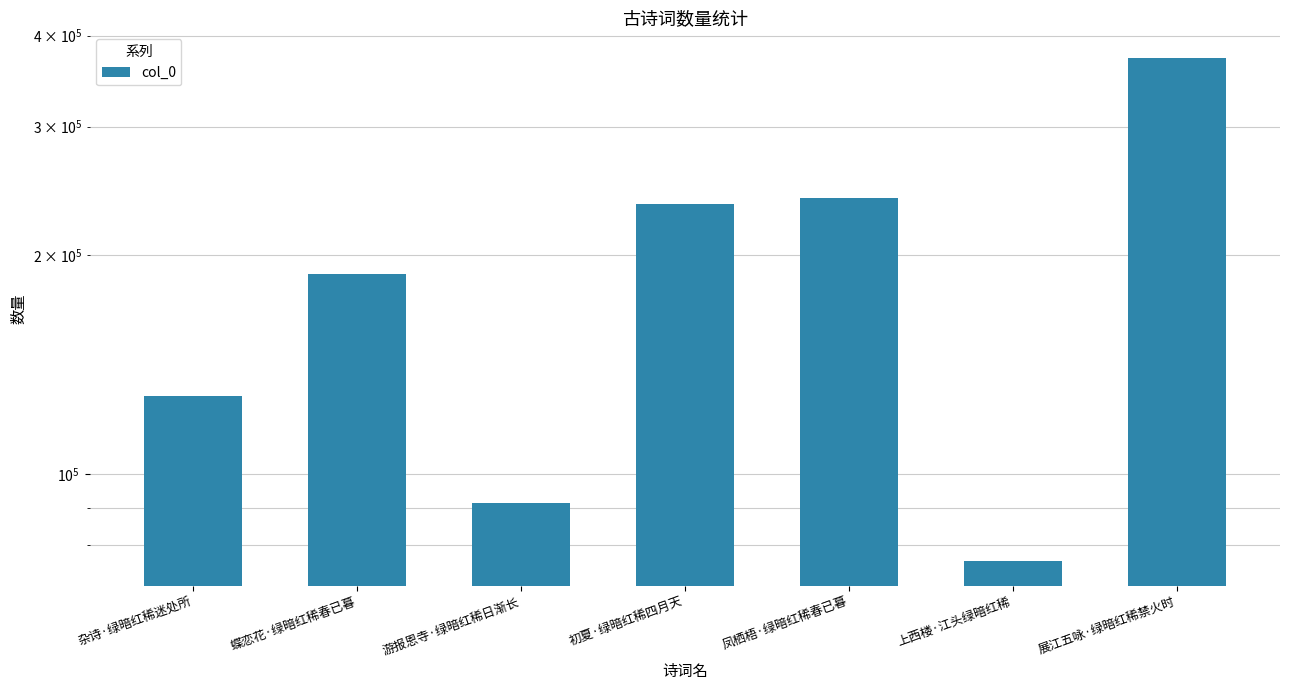

Between 杂诗·绿暗红稀迷处所 and 初夏·绿暗红稀四月天, which is larger?

初夏·绿暗红稀四月天